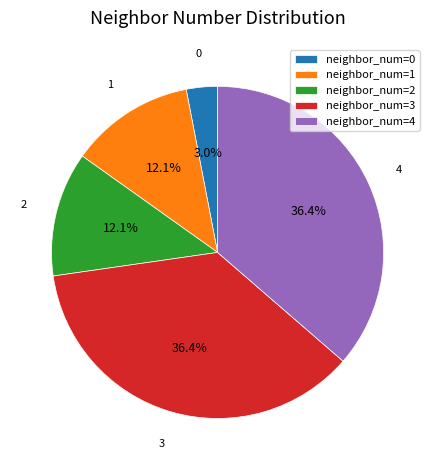

Combined, do neighbor_num=0 and neighbor_num=1 account for over 50%?

No